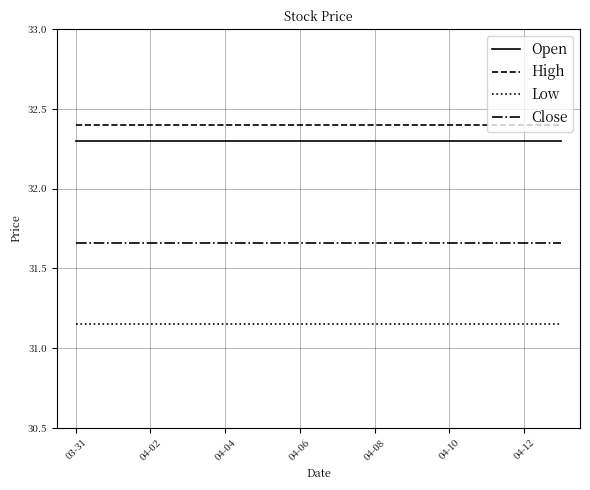

What is the maximum value shown in the chart?

32.4